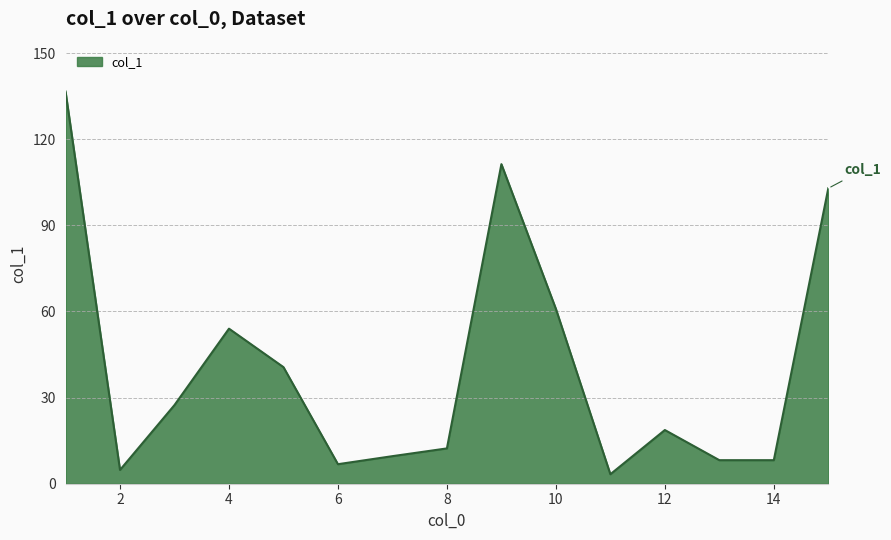

How many lines are shown in the chart?

1